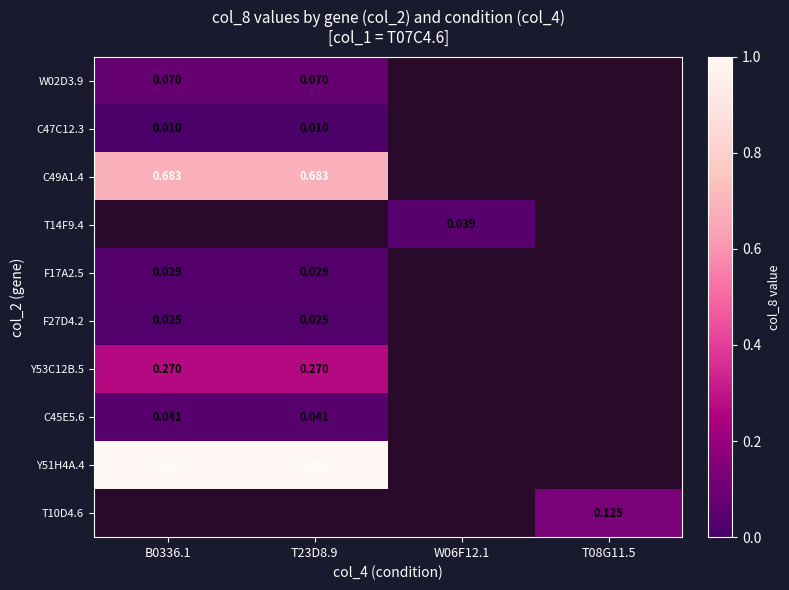

List the labels in order of C49A1.4 value, smallest first.

B0336.1, T23D8.9, W06F12.1, T08G11.5